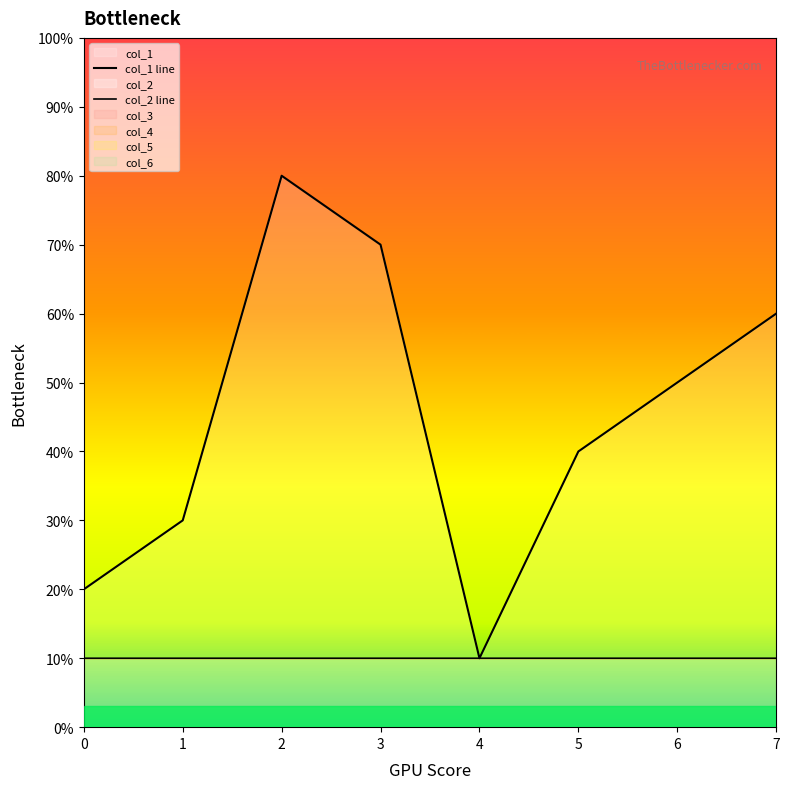

The value of col_1 line at 2 is 1.2. True or false?

False